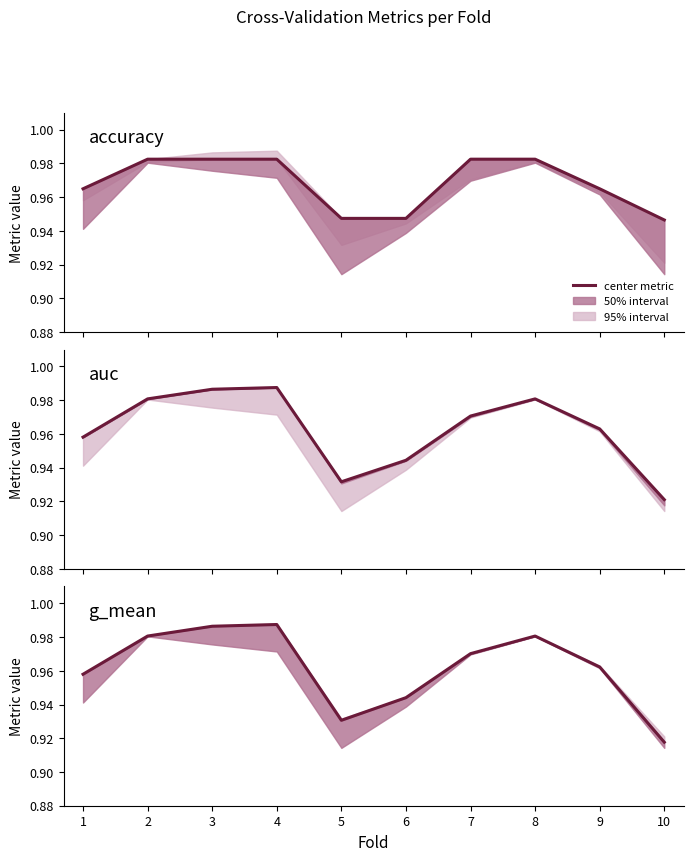

Which series changed the most between 7 and 9?

accuracy